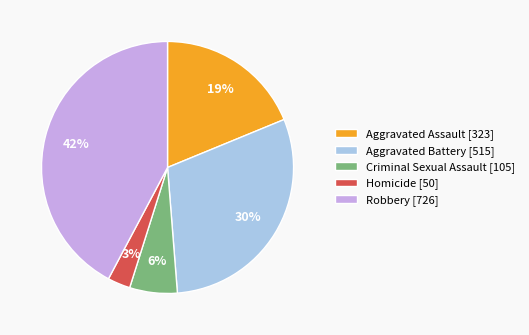

Is it true that Criminal Sexual Assault is 12% of the pie?

False